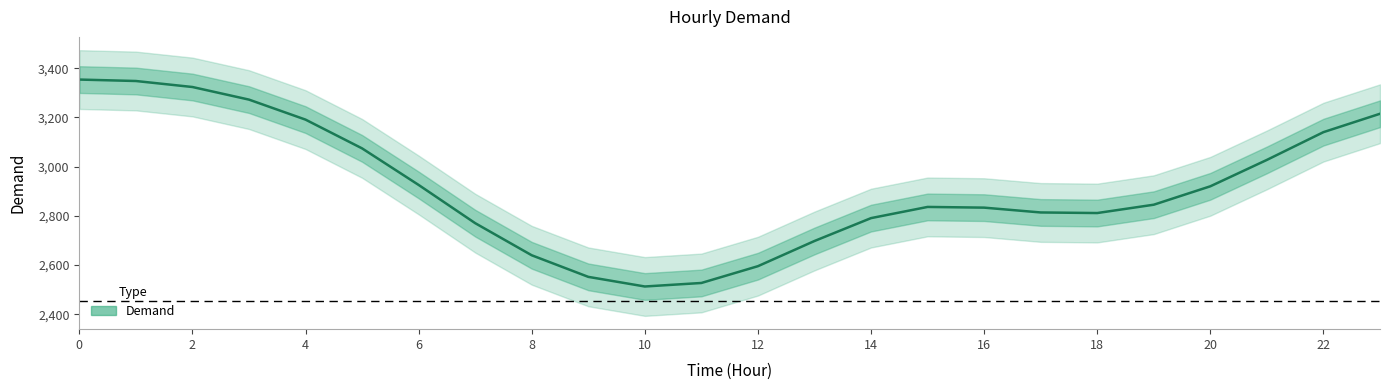

What is the label of the 4th point from the right?

20